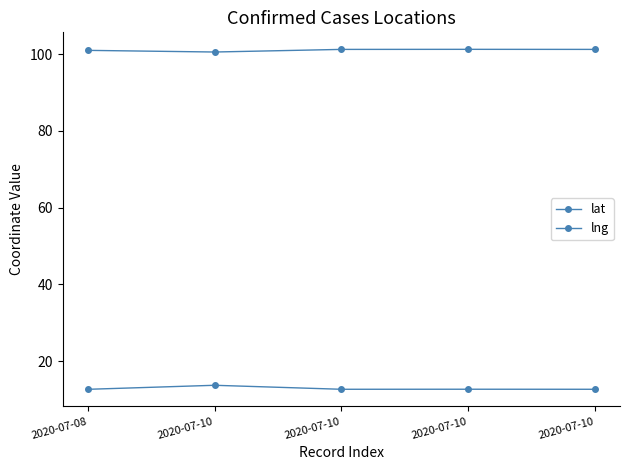

Is it true that lng equals 20.9 at 2020-07-08?

False